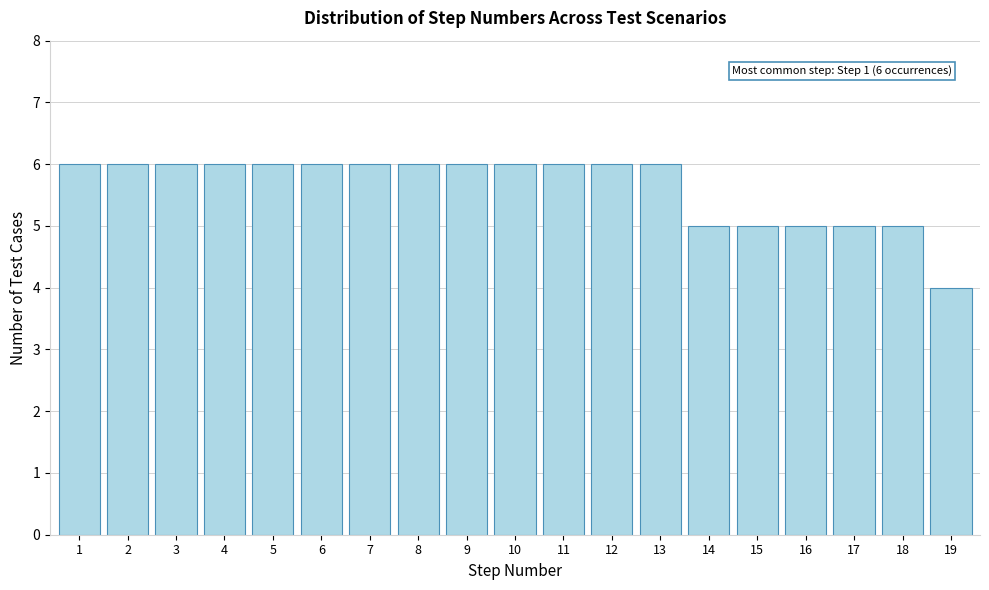

Reading left to right, extract all data points from this chart.

1=6	2=6	3=6	4=6	5=6	6=6	7=6	8=6	9=6	10=6	11=6	12=6	13=6	14=5	15=5	16=5	17=5	18=5	19=4